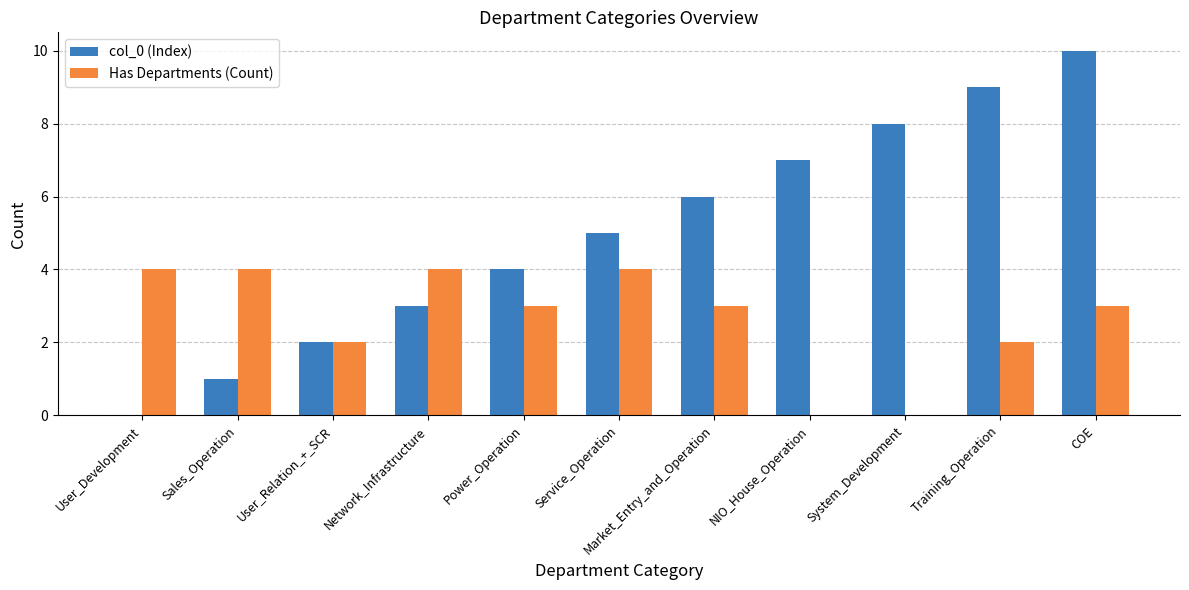

What value does the Has Departments (Count) series have at COE?

3